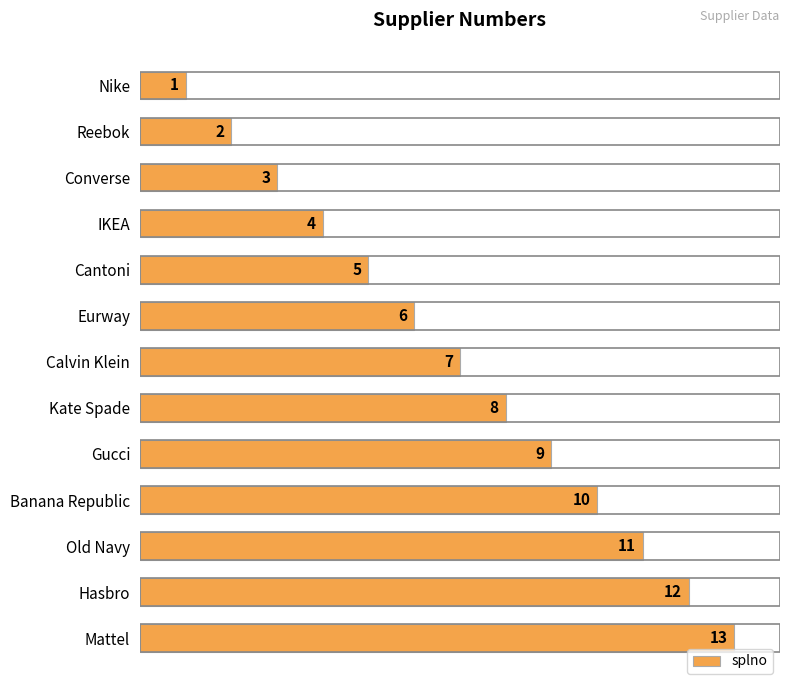

What is the sum of the values at Calvin Klein and Converse?

10